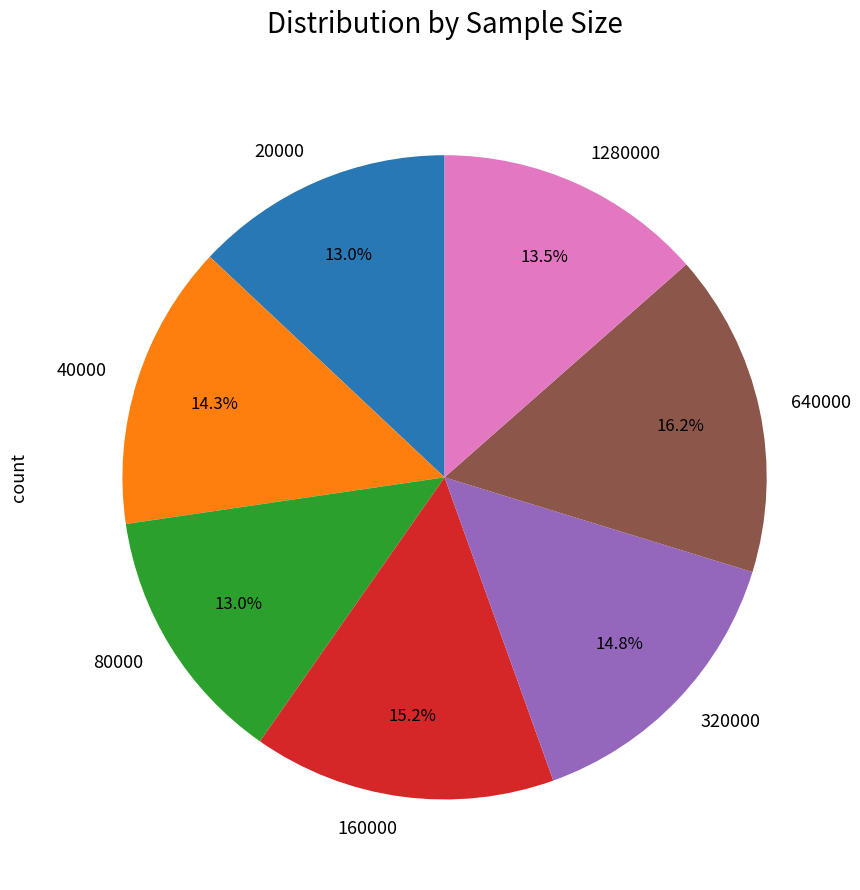

Which has a higher value, 40000 or 80000?

40000